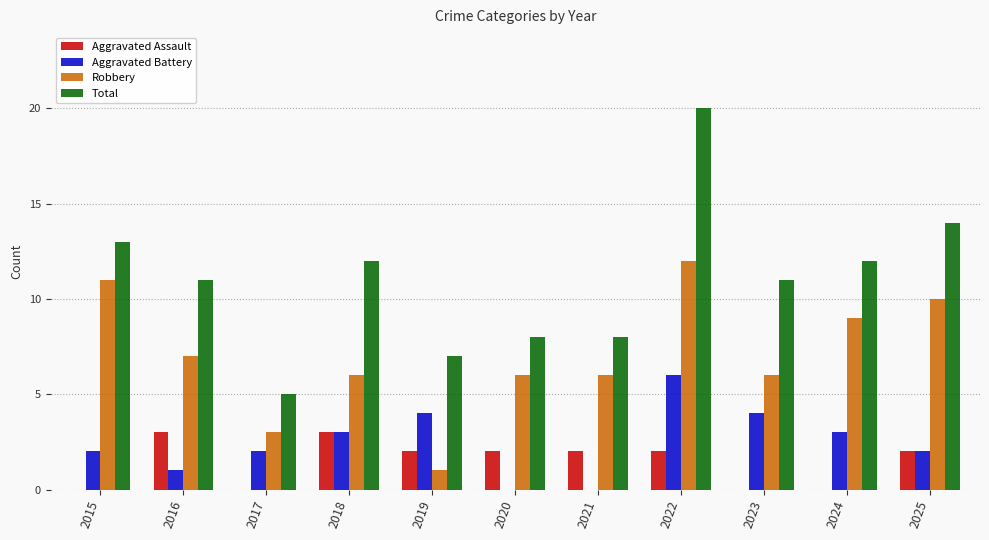

How many distinct data groups are displayed?

4